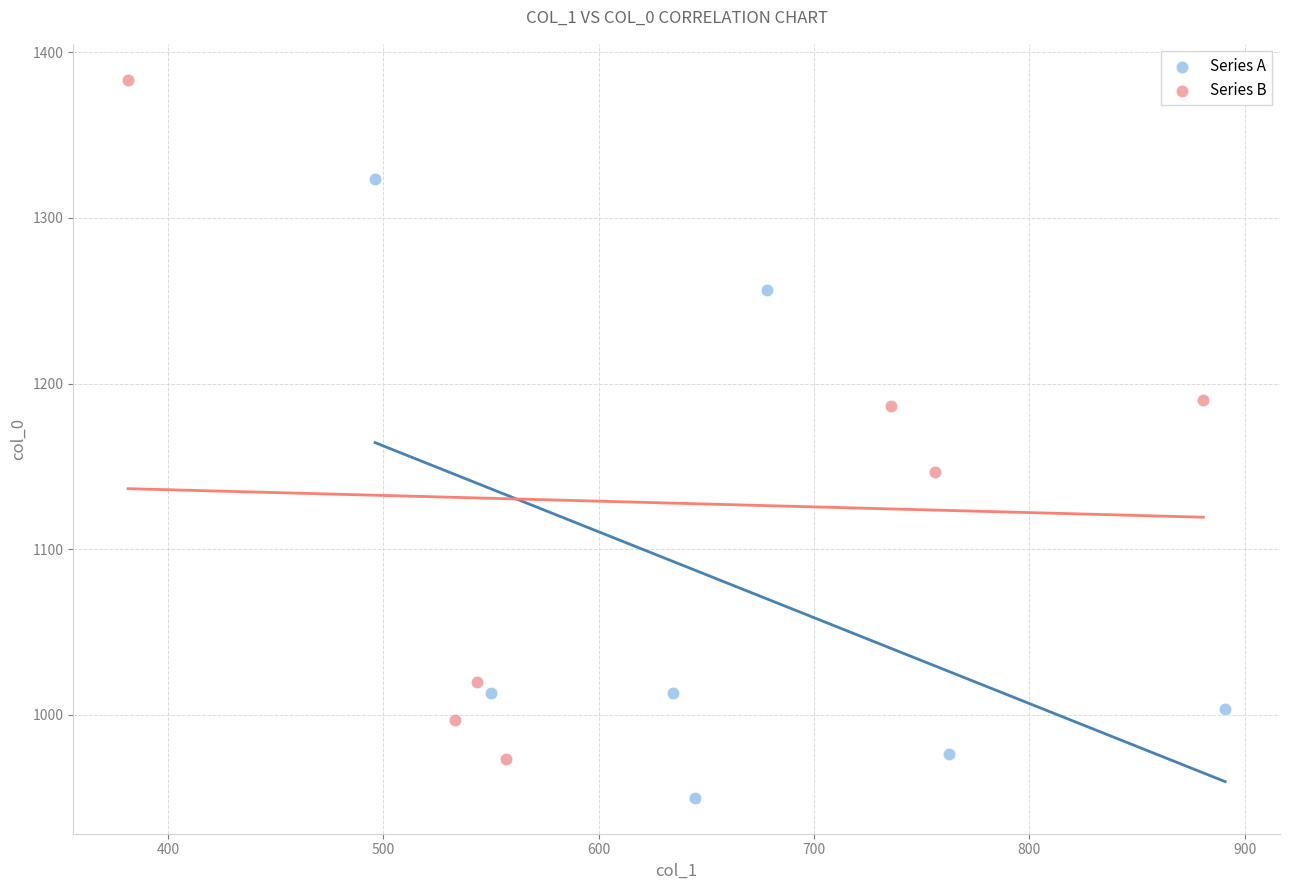

What are all the series names shown in the legend?

Series A, Series B